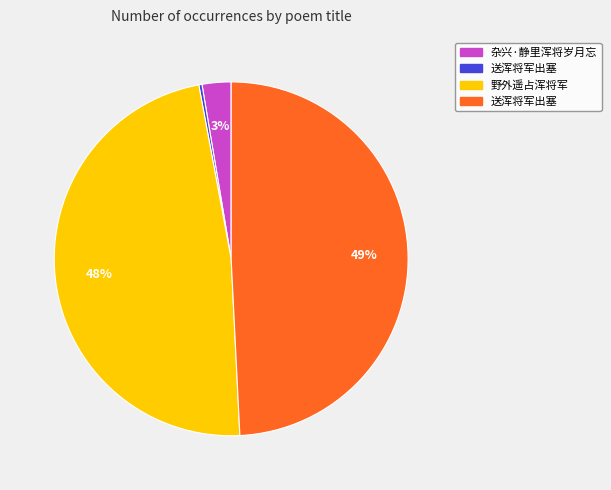

Does any single category account for the majority?

No